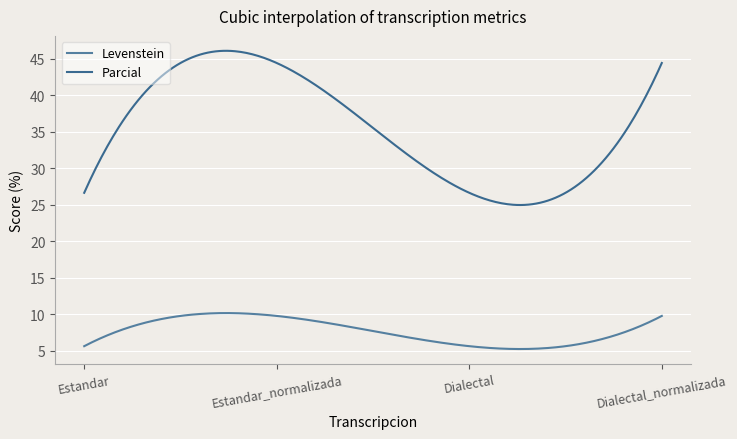

Does the chart display data point markers on the line(s)?

No